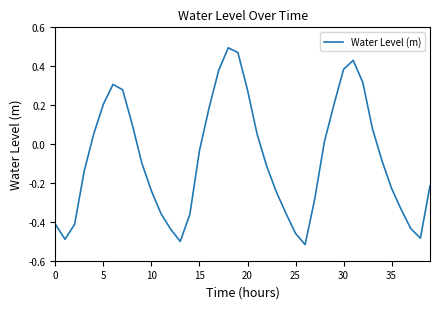

How many lines are shown in the chart?

1